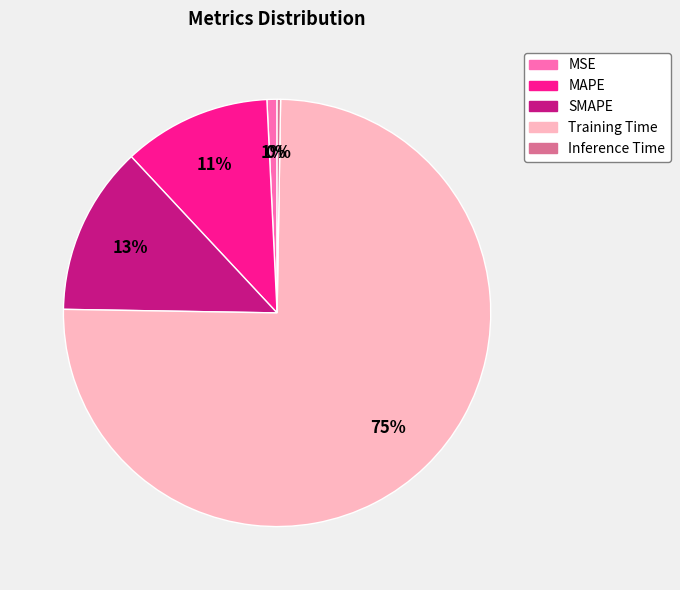

To the nearest percent, what is the difference between the largest and smallest slice percentages?

75%